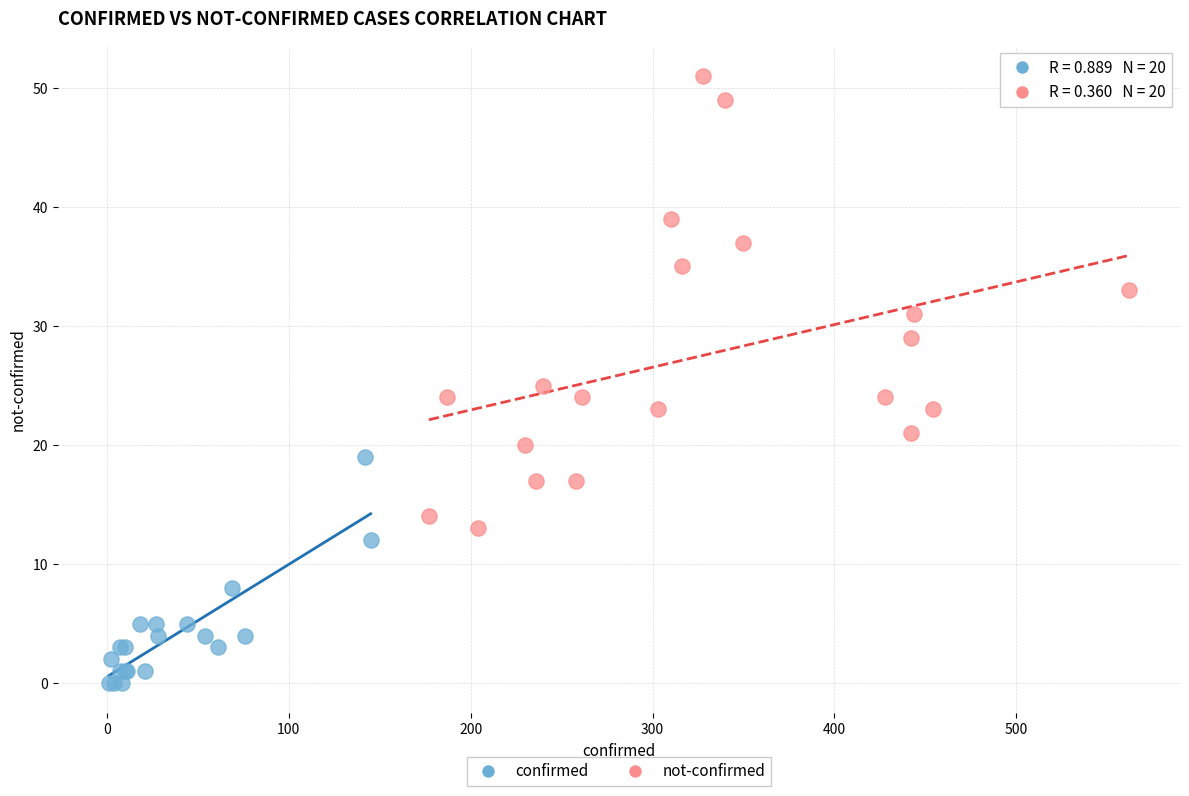

Which series contains the lowest Y value?

confirmed